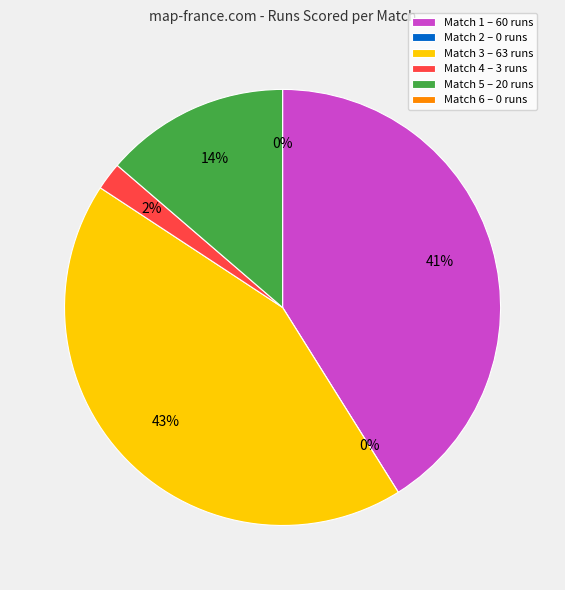

True or false: Match 6 accounts for 1% of the total.

False